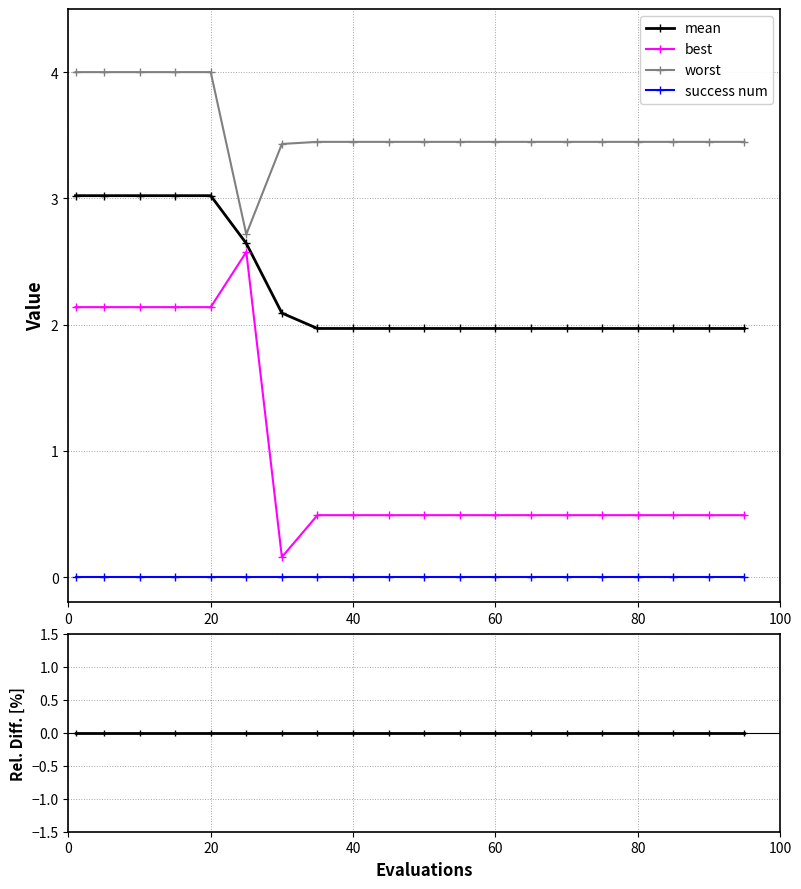

Rank the series by their maximum value, from lowest to highest.

success num, best, mean, worst